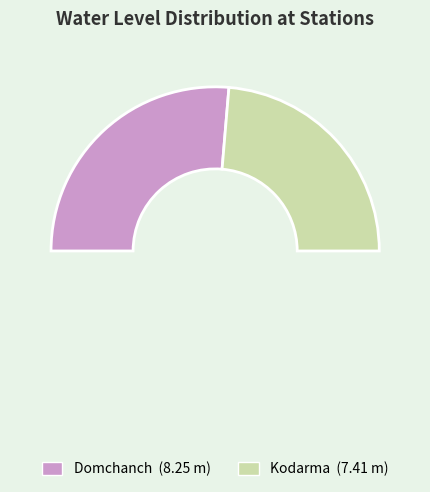

To the nearest percent, what is the average slice percentage?

50%